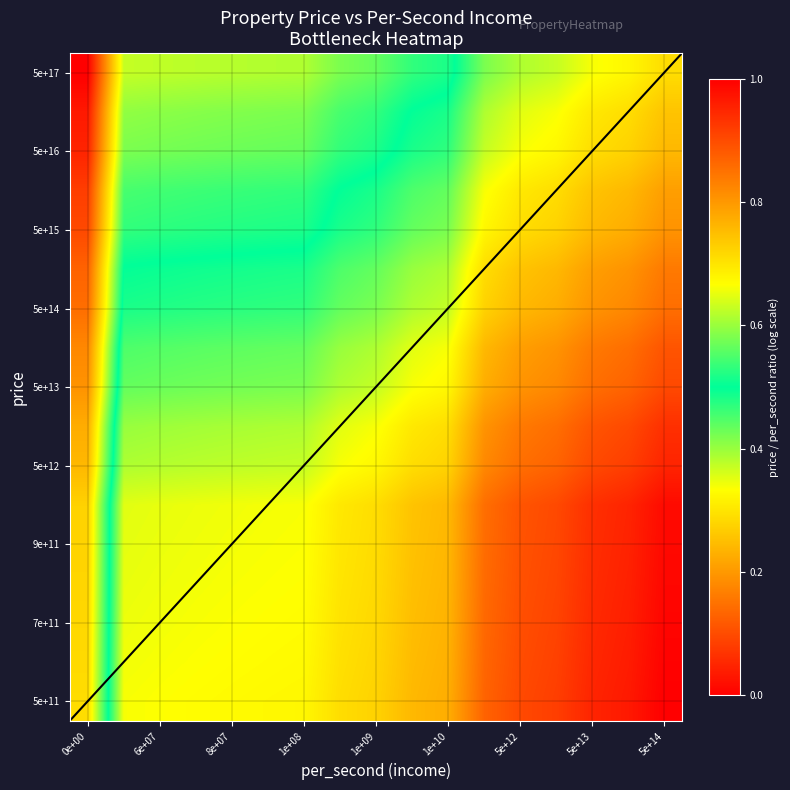

How many categories are shown in the chart?

17